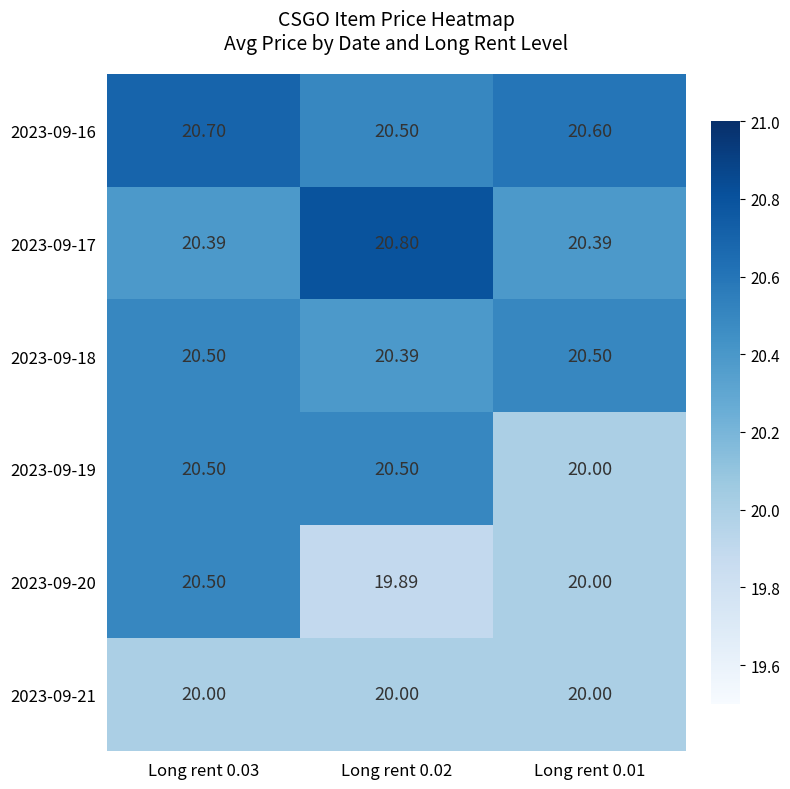

Is the value of 2023-09-16 at Long rent 0.02 greater than the value of 2023-09-21 at Long rent 0.01?

Yes